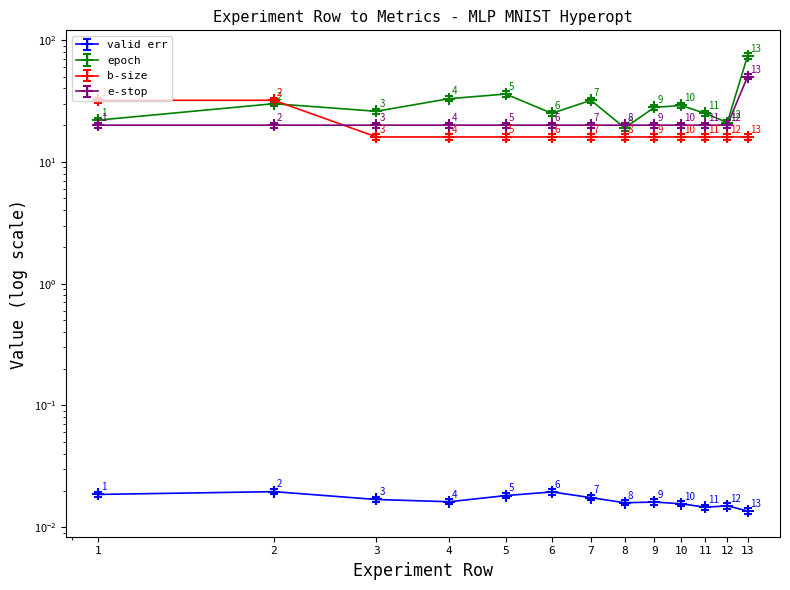

True or false: e-stop has a value of 8.7 at 9.

False